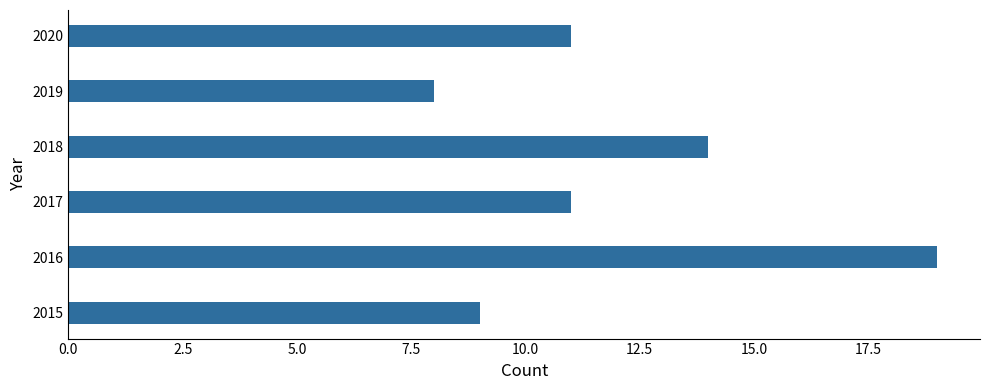

Reading bottom to top, list all the values displayed in this chart.

9	19	11	14	8	11